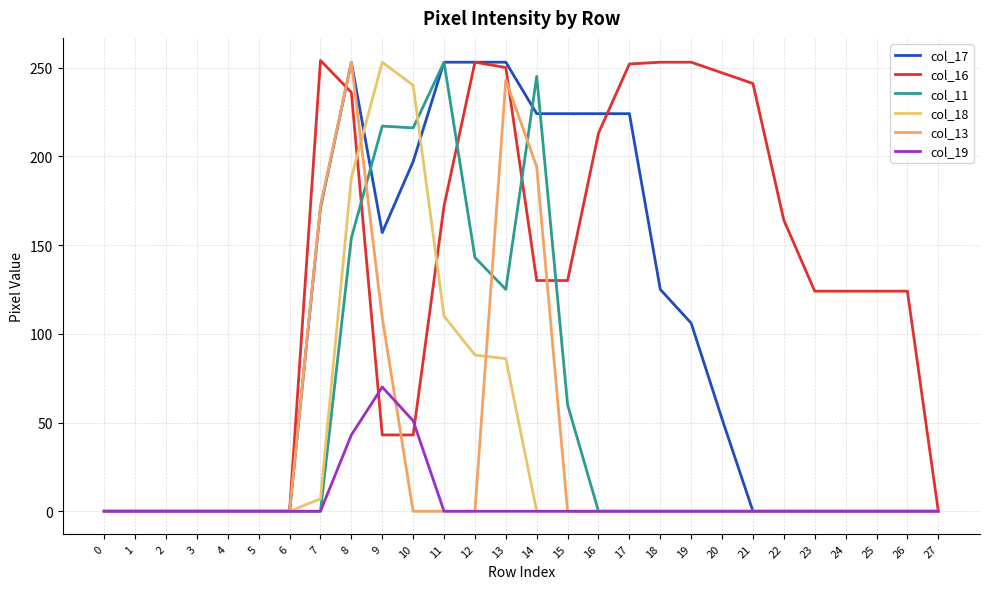

What is the maximum value shown in the chart?

254